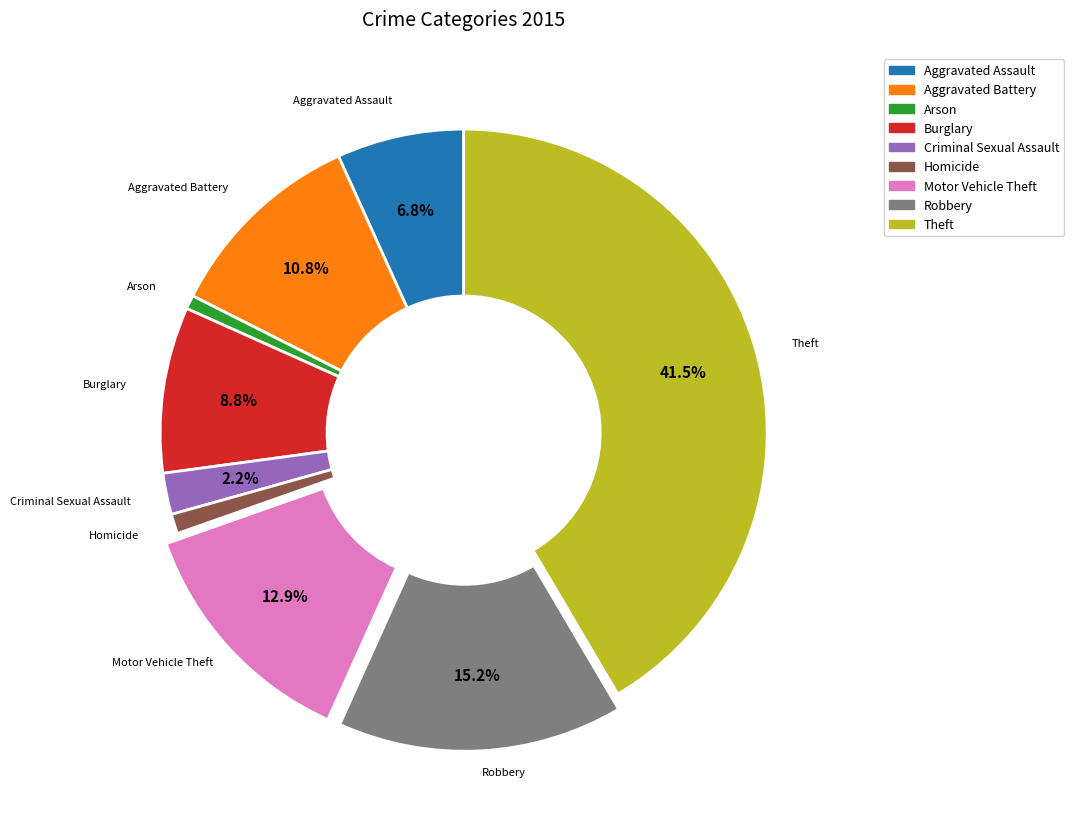

Which slice is the largest?

Theft